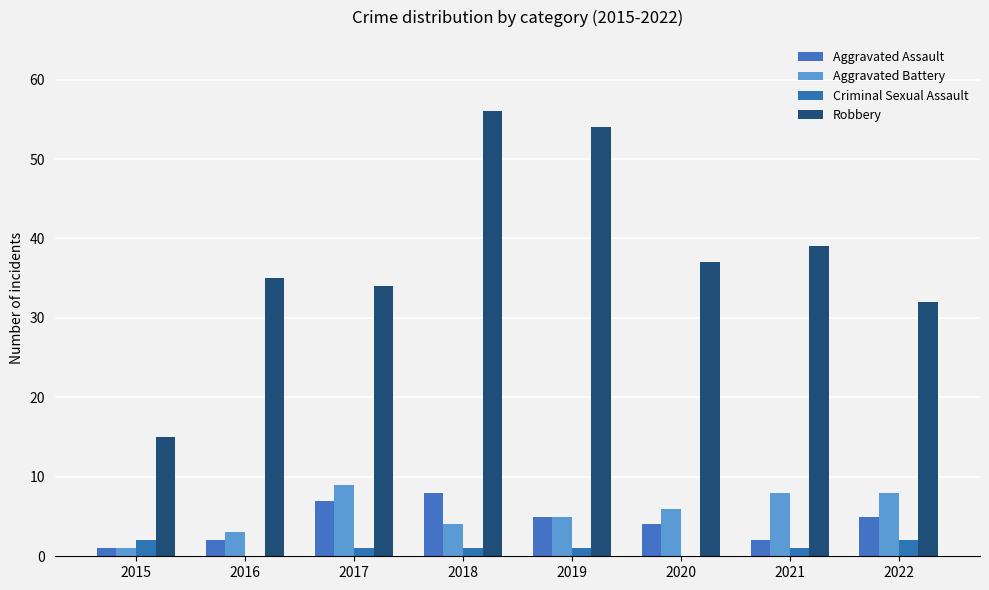

How many data points does each series have?

8